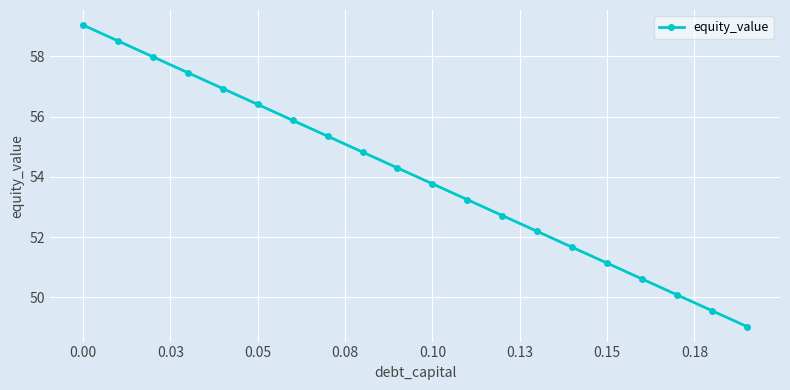

Reading right to left, extract all data points from this chart.

49.0	49.6	50.1	50.6	51.1	51.7	52.2	52.7	53.2	53.8	54.3	54.8	55.4	55.9	56.4	56.9	57.5	58.0	58.5	59.0